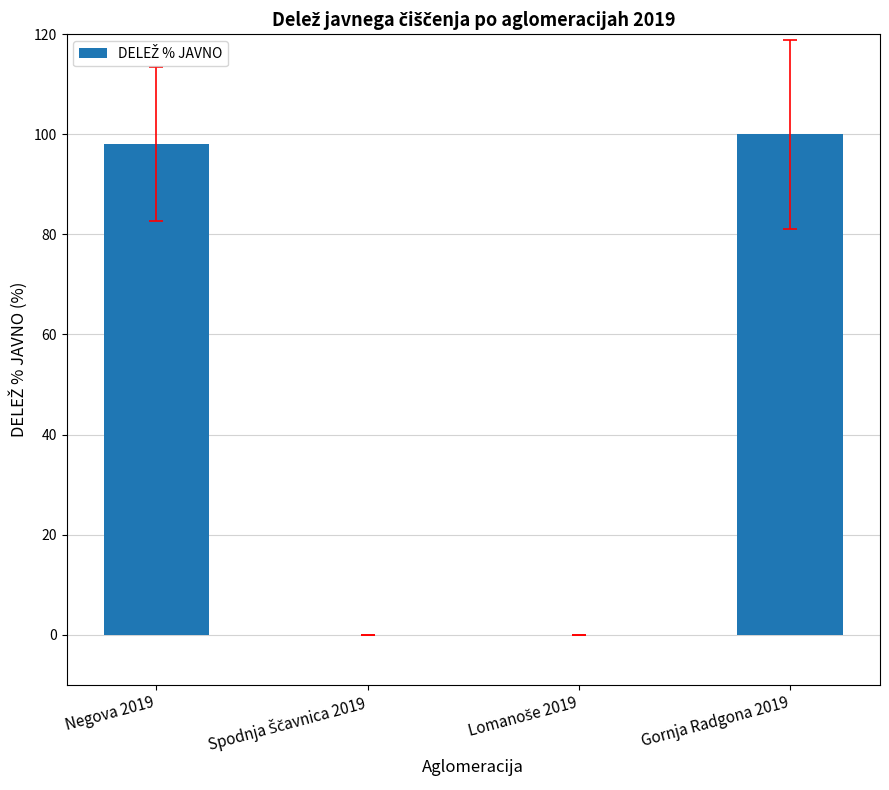

True or false: the data shows 59 at Negova 2019.

False